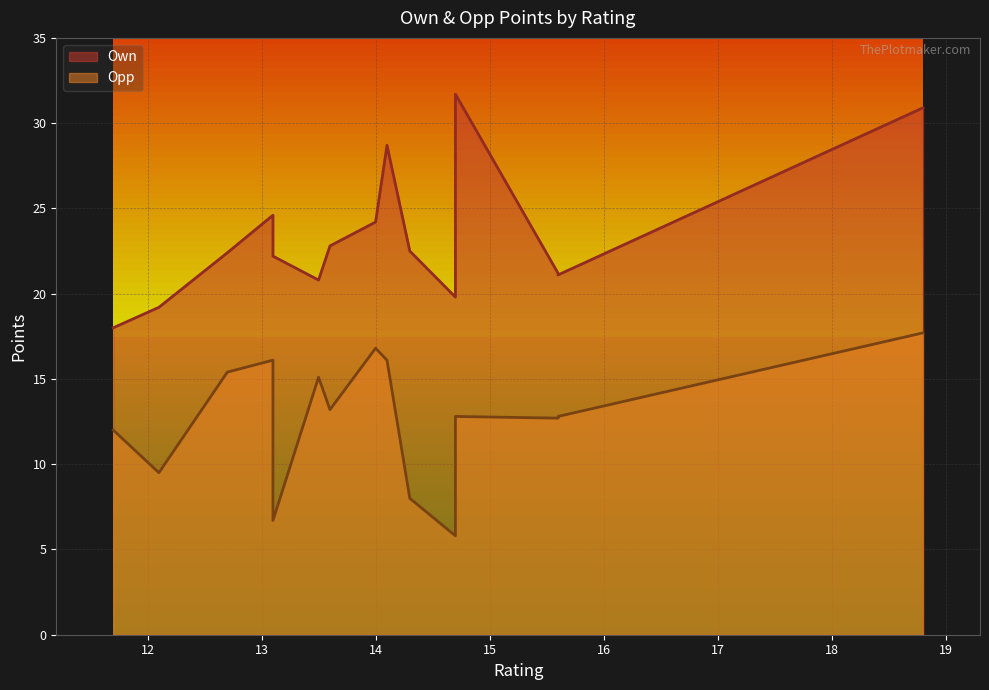

Is the value of Opp at 13.1 greater than the value of Own at 14.7?

No